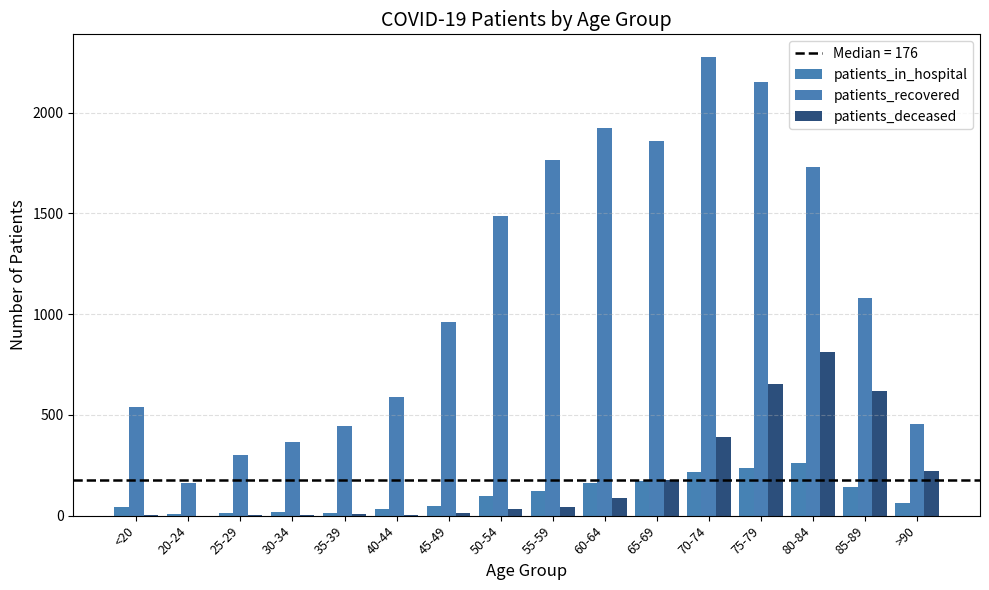

What is the difference between the highest and lowest values at 30-34?

363